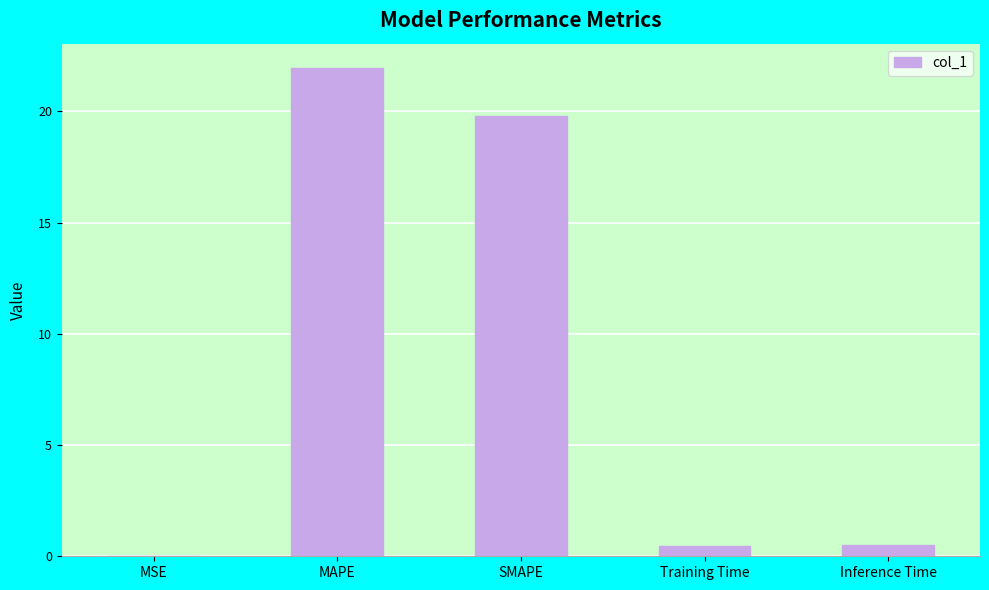

What is the change in value from MAPE to Training Time?

-21.5